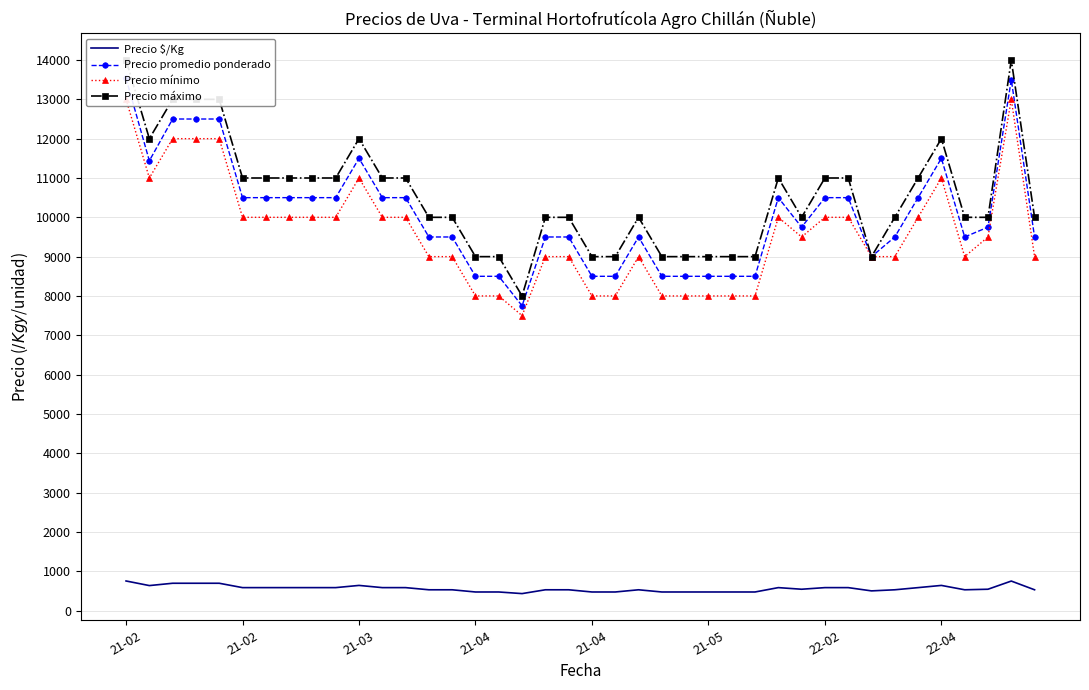

The value of Precio promedio ponderado at 21-04 is 17447. True or false?

False